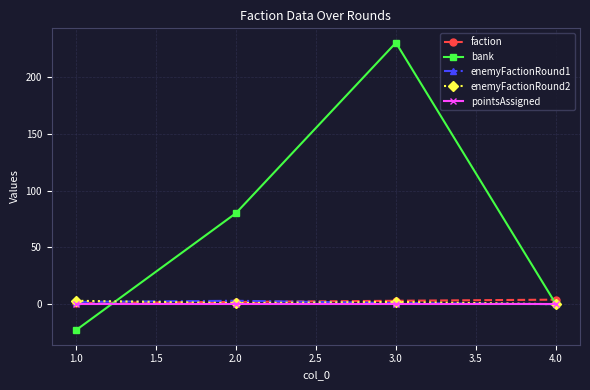

Which series has the largest total across all categories?

bank